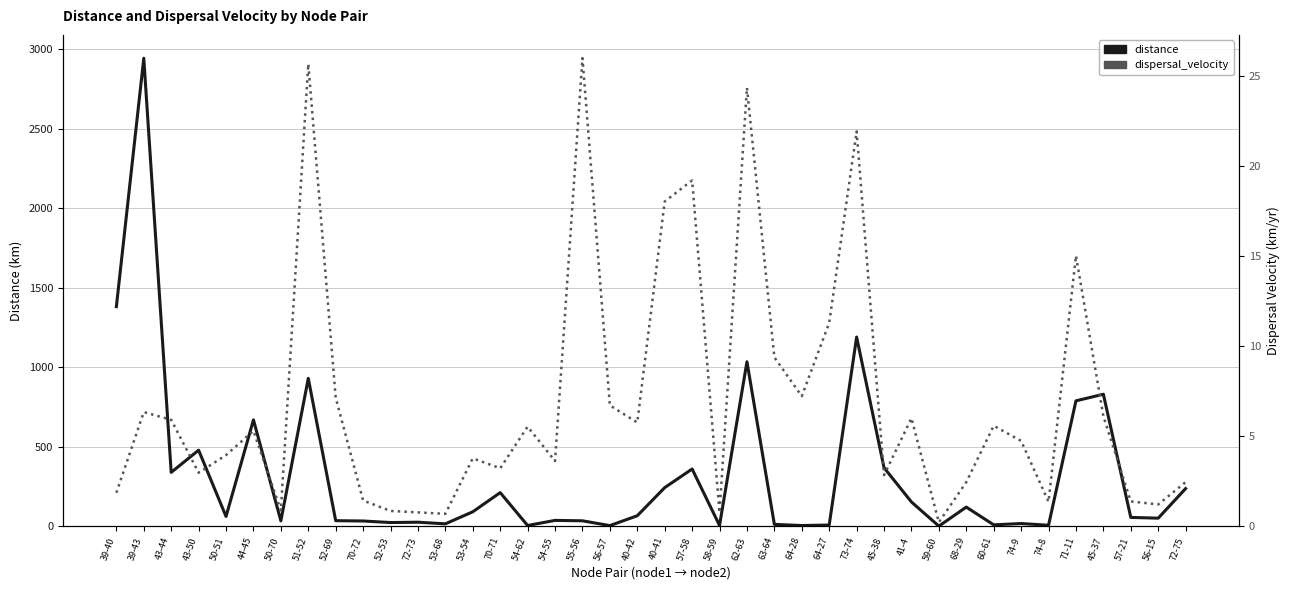

What is the value of the dispersal_velocity point at the 38th from the left?

1.4